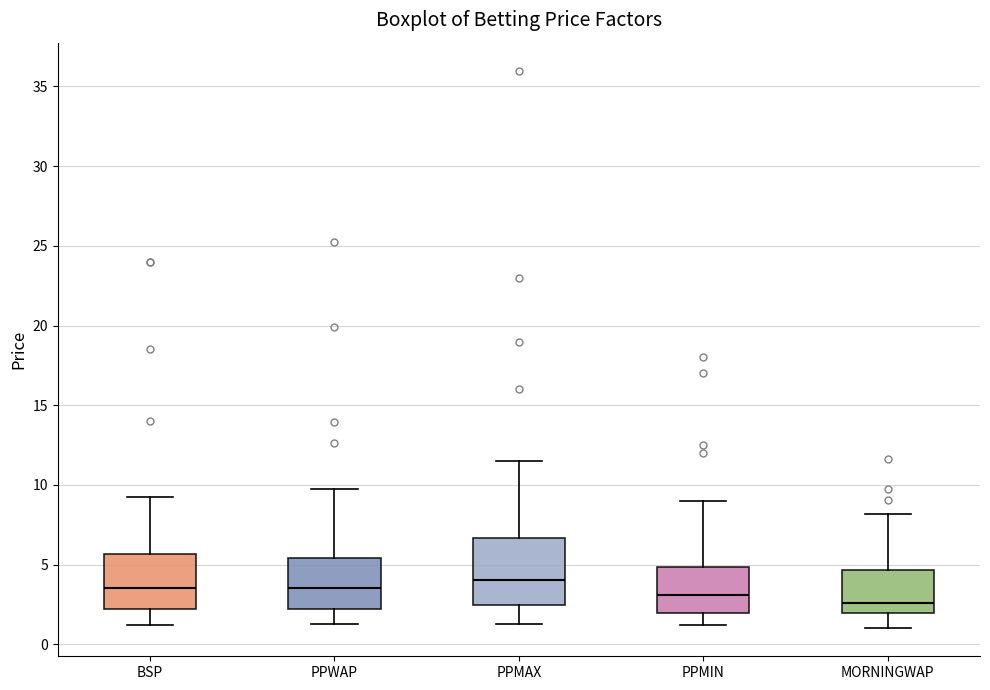

Reading left to right, read every box against the y-axis: the position of its median line, the range the box covers, and the ends of its whiskers. The values are not printed on the chart, so give them approximately, as read against the axis.

BSP: median 3.5, box 2.0 to 5.5, whiskers 1.0 to 9.0
PPWAP: median 3.5, box 2.0 to 5.5, whiskers 1.5 to 9.5
PPMAX: median 4.0, box 2.5 to 6.5, whiskers 1.5 to 11.5
PPMIN: median 3.0, box 2.0 to 5.0, whiskers 1.0 to 9.0
MORNINGWAP: median 2.5, box 2.0 to 4.5, whiskers 1.0 to 8.0